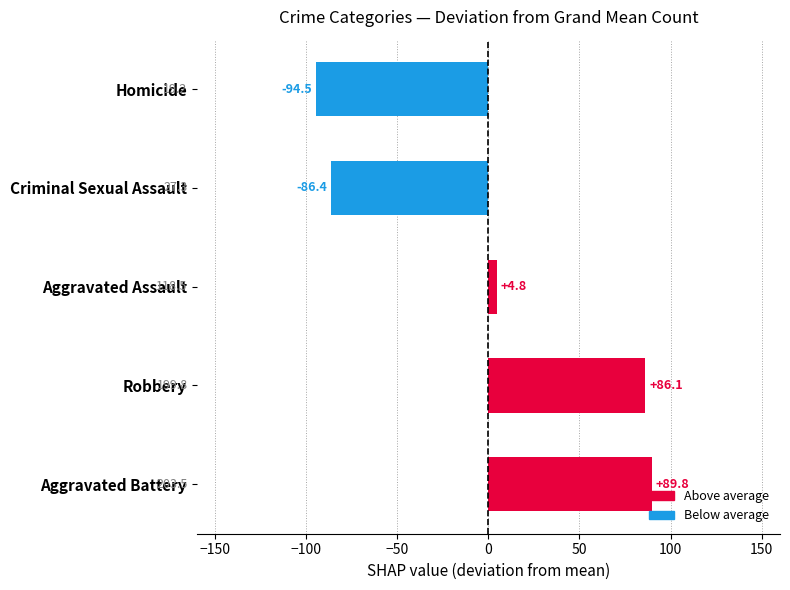

What is the difference between the values at Aggravated Assault and Criminal Sexual Assault?

91.2